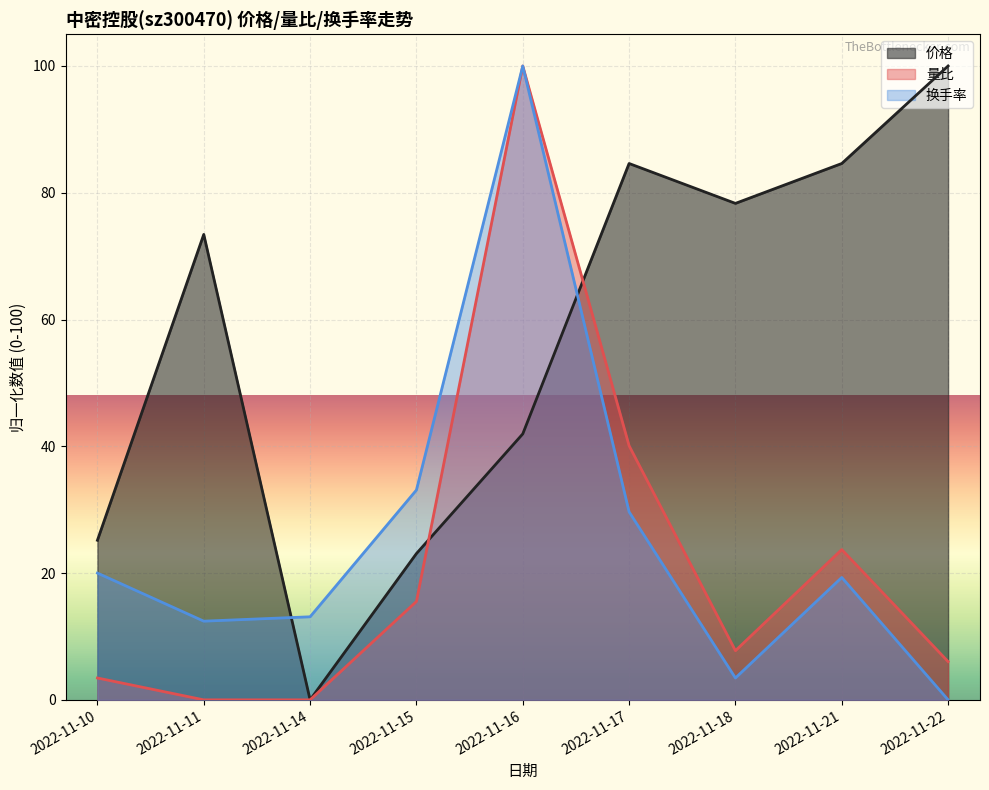

True or false: 换手率 has more than 1 points higher than both neighbors.

True